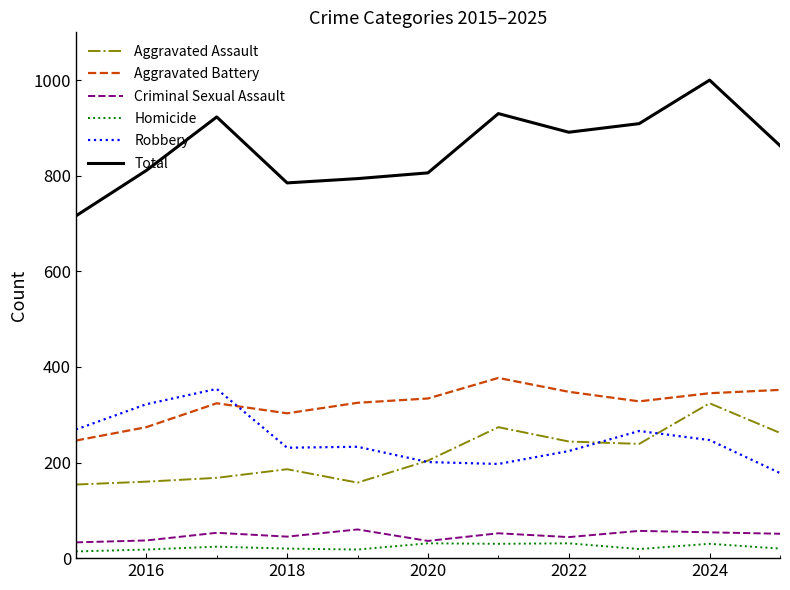

Count the number of data series in this chart.

6